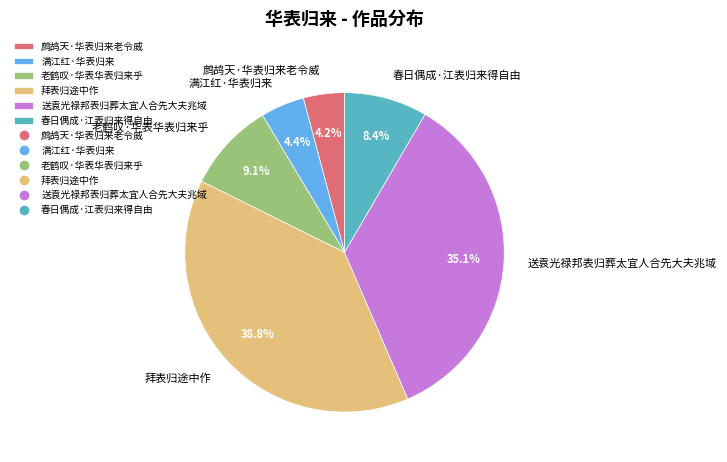

What is the largest slice in the pie chart?

拜表归途中作